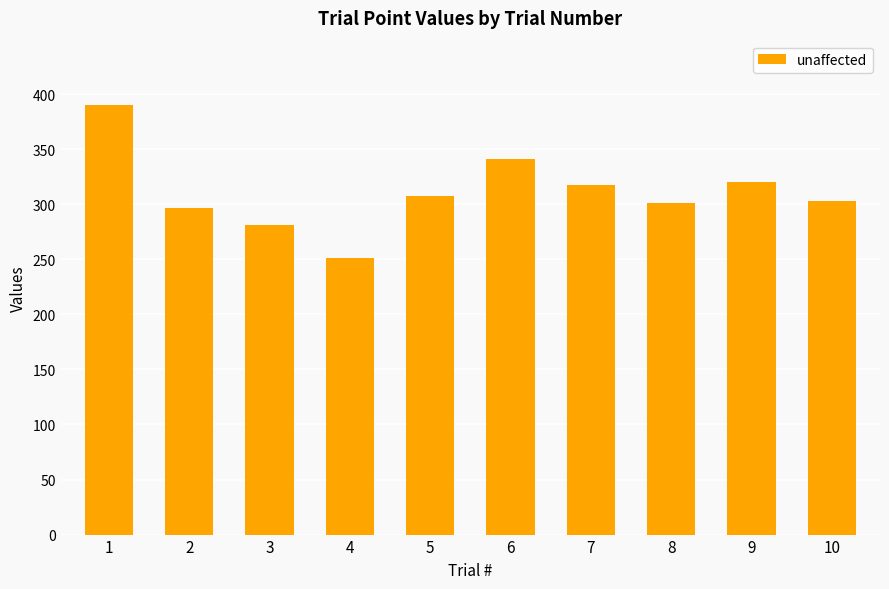

Reading right to left, what are all the values shown in this chart?

10=303	9=320	8=301	7=317	6=341	5=307	4=251	3=281	2=297	1=390